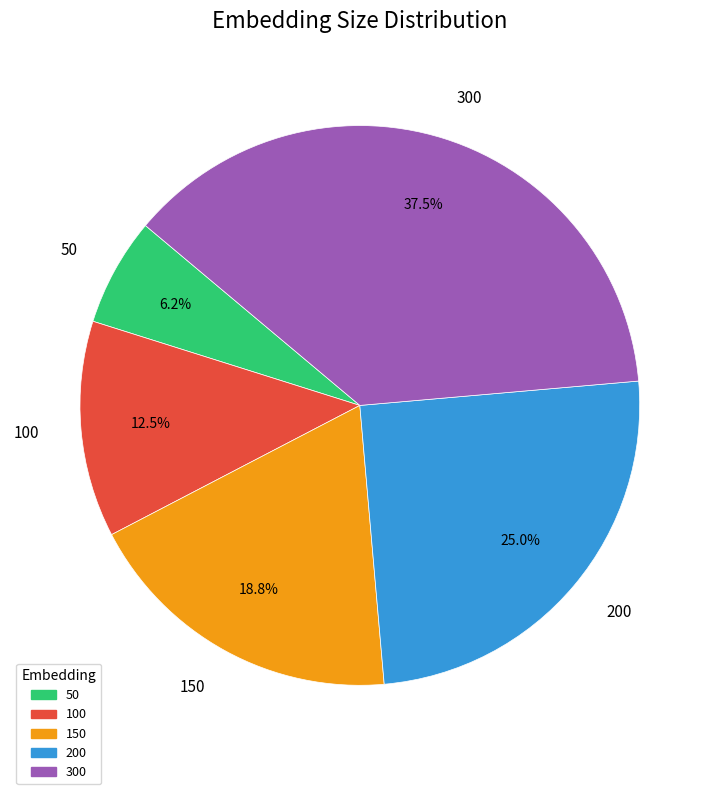

How many segments does this pie chart have?

5